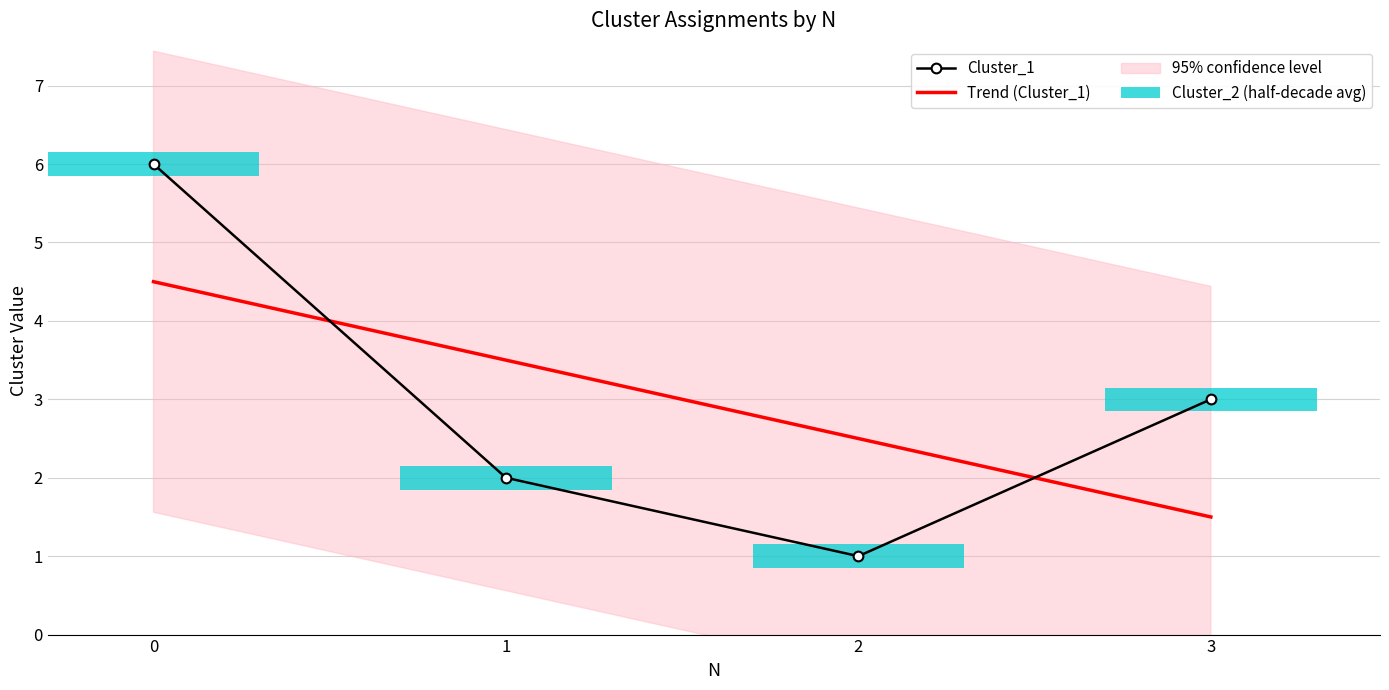

Rank the categories by value from highest to lowest.

0, 3, 1, 2